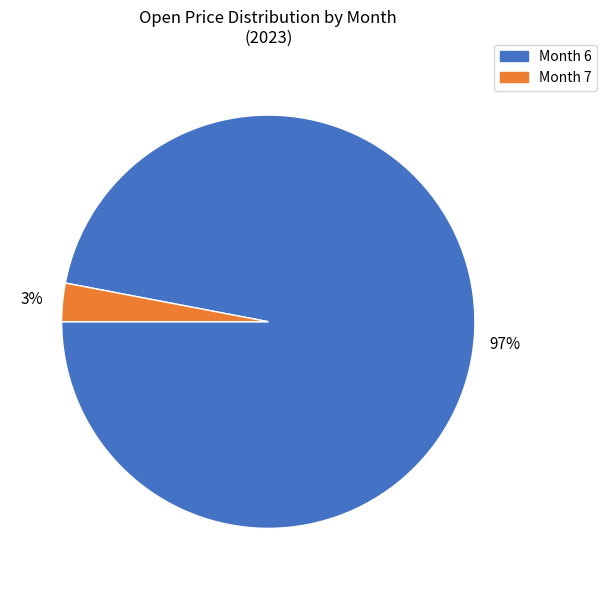

To the nearest percent, what is the average slice percentage?

50%